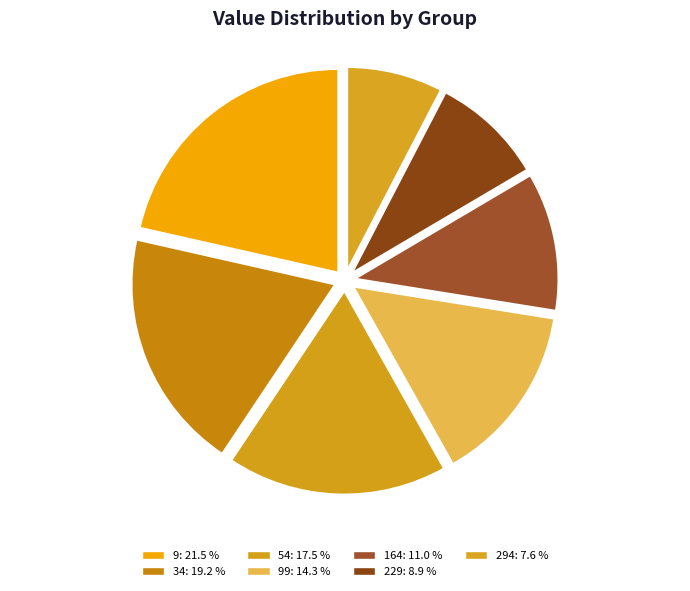

Is there a majority slice in this chart?

No